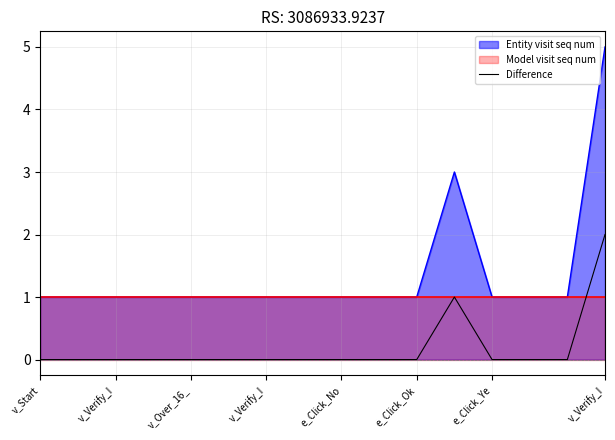

Does the chart have visible grid lines?

Yes